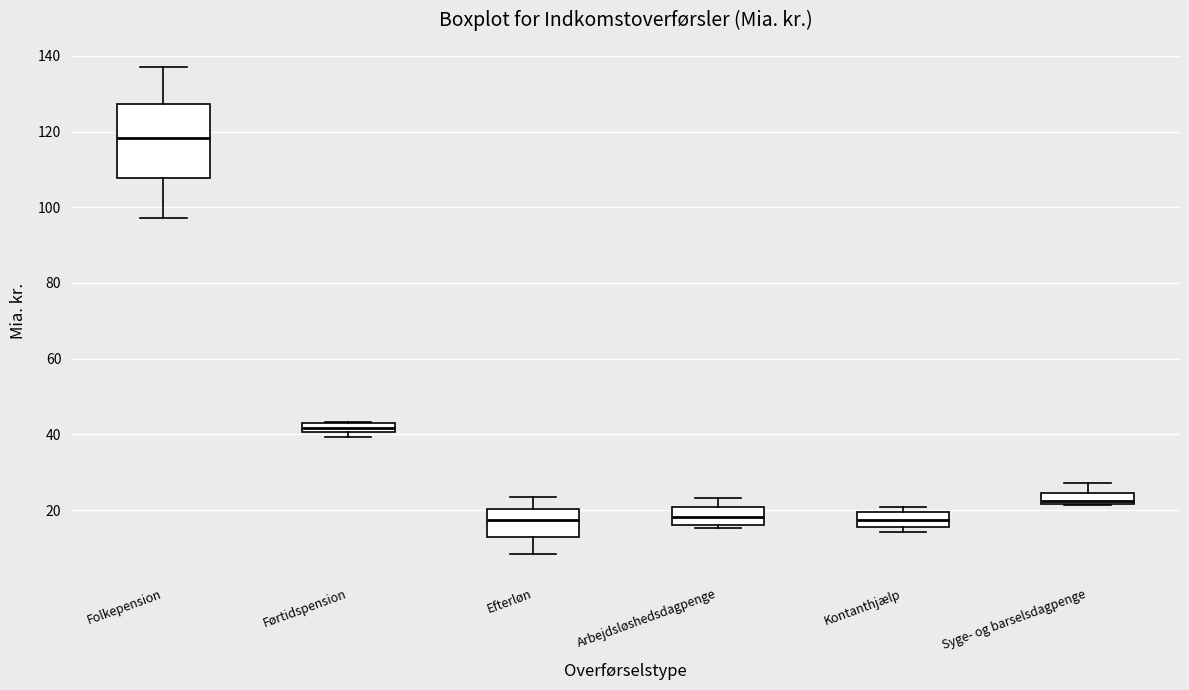

Where is the lower edge of the box for Folkepension on the y-axis? The values are not printed on the chart, so give them approximately, as read against the axis.

108